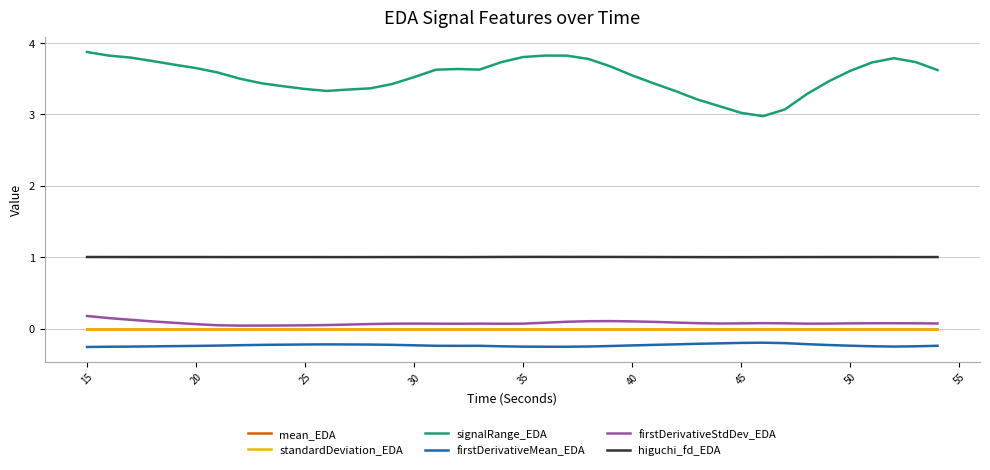

True or false: signalRange_EDA and firstDerivativeStdDev_EDA cross at least once.

False